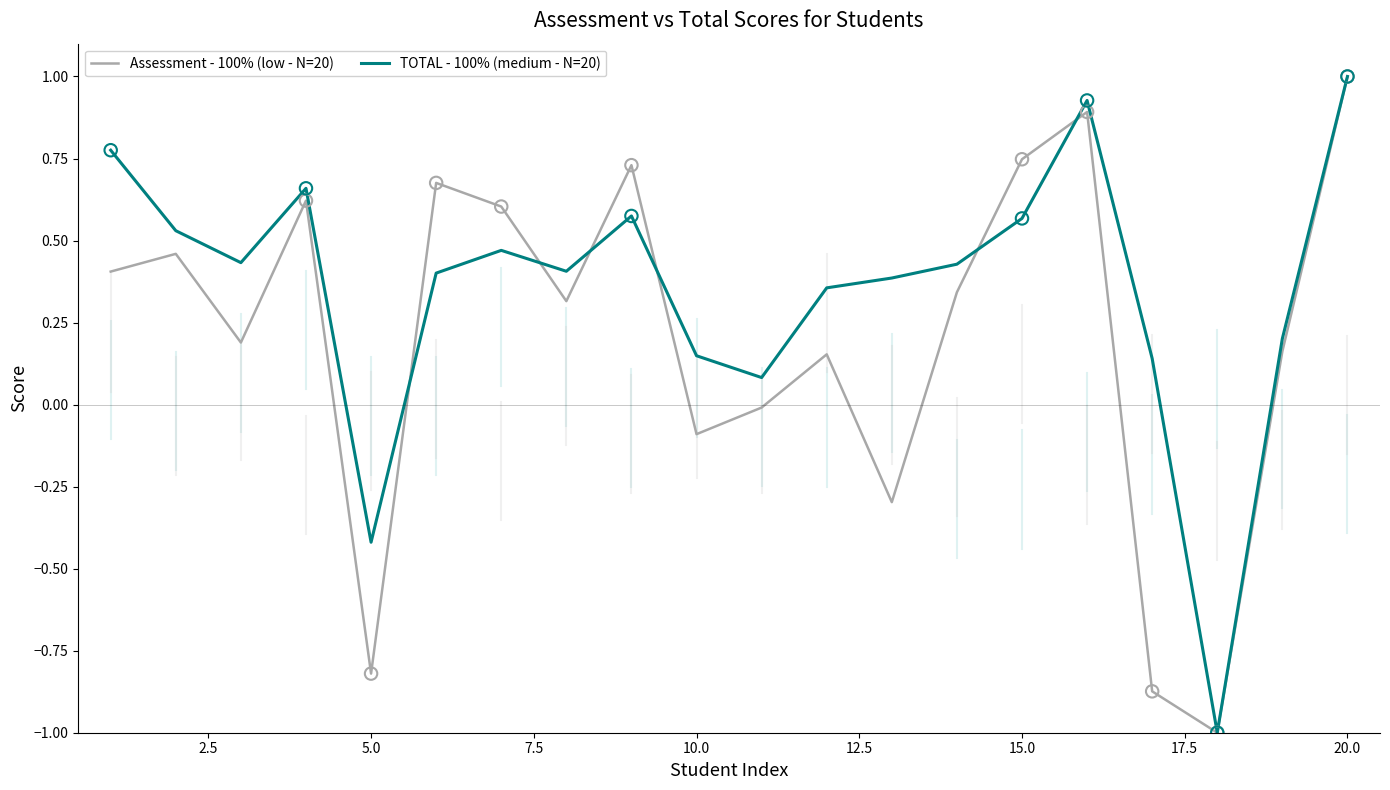

List the series in order of their overall mean, lowest first.

Assessment - 100% (low - N=20), TOTAL - 100% (medium - N=20)